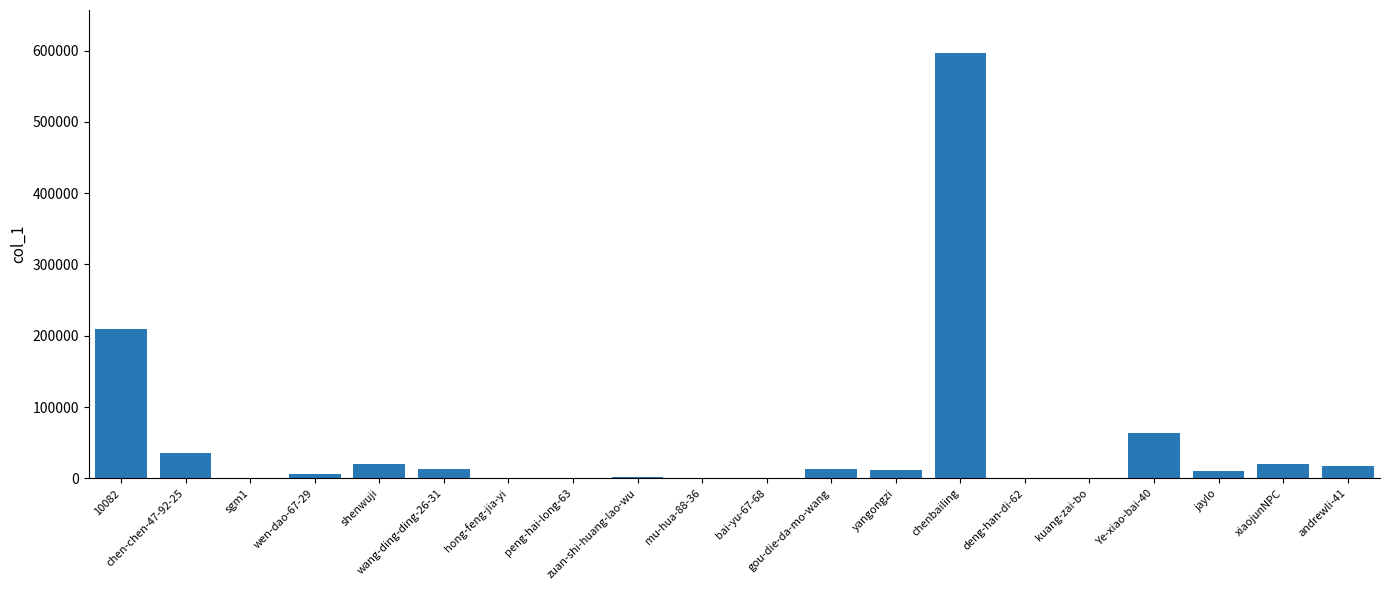

What is the greatest value displayed?

597155